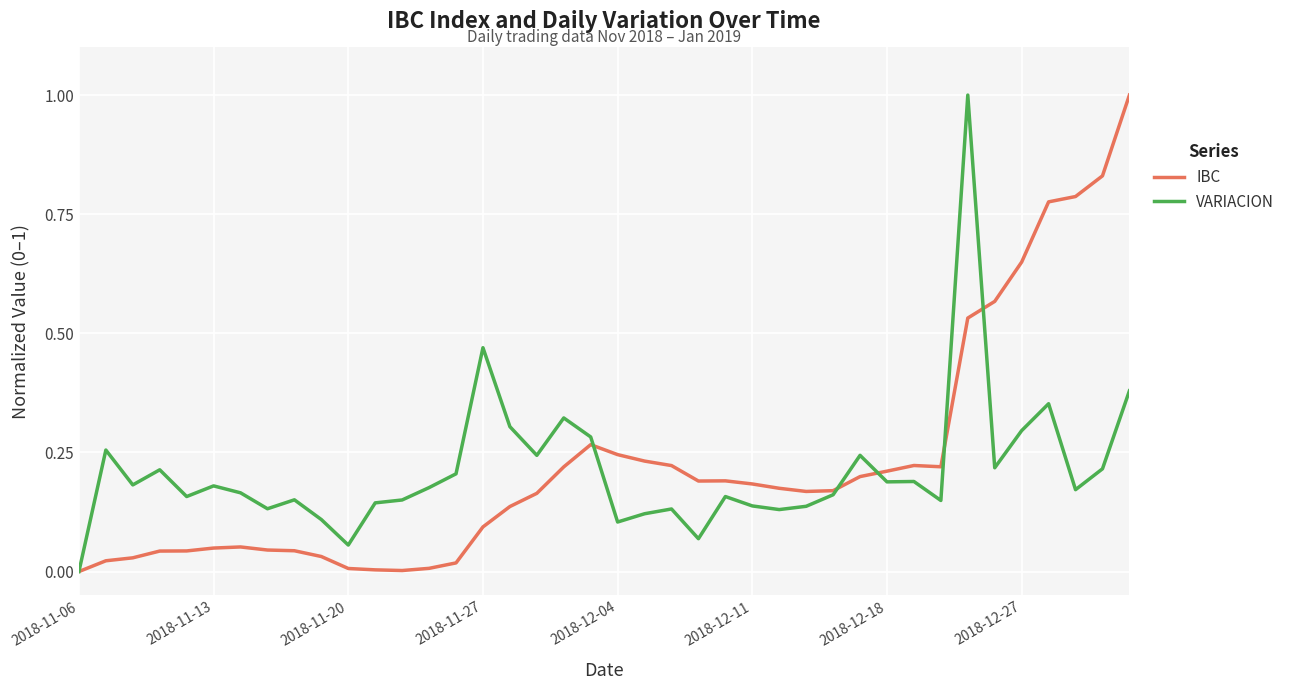

How many lines are shown in the chart?

2